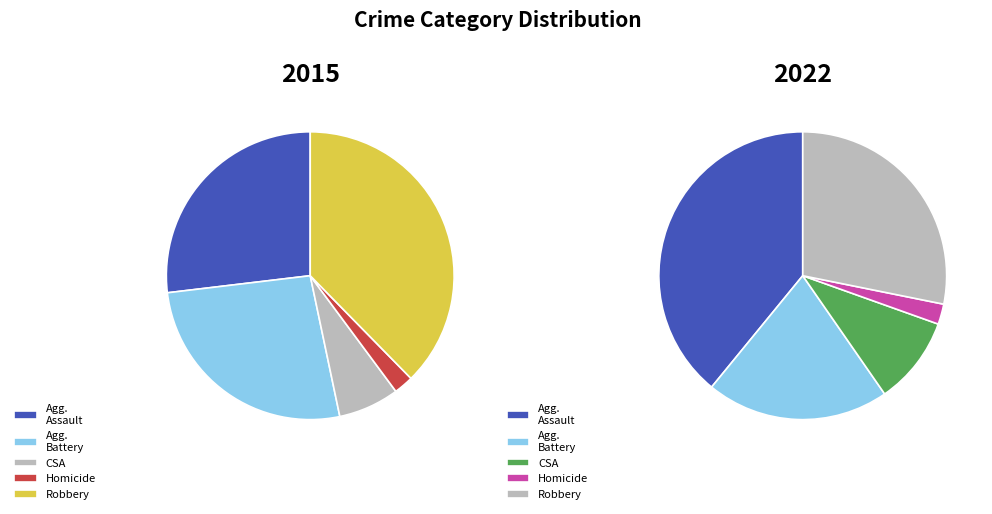

To the nearest percent, what is the difference between the Homicide and Robbery slice percentages?

35%